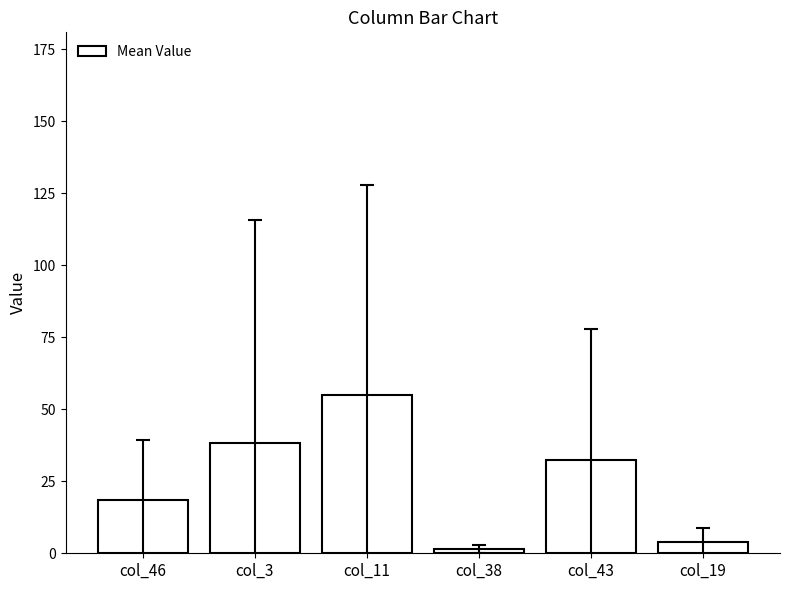

The value at col_11 is 55.0. True or false?

True